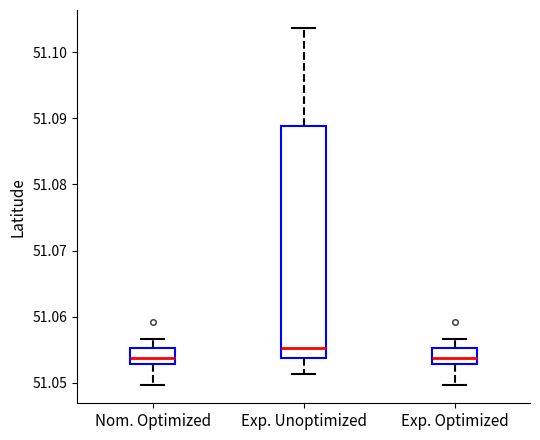

Which box is the tallest, from its lower edge to its upper edge?

Exp. Unoptimized